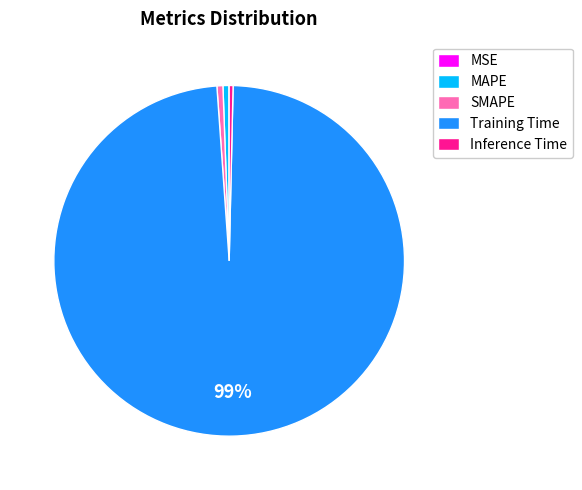

Which category accounts for the majority?

Training Time